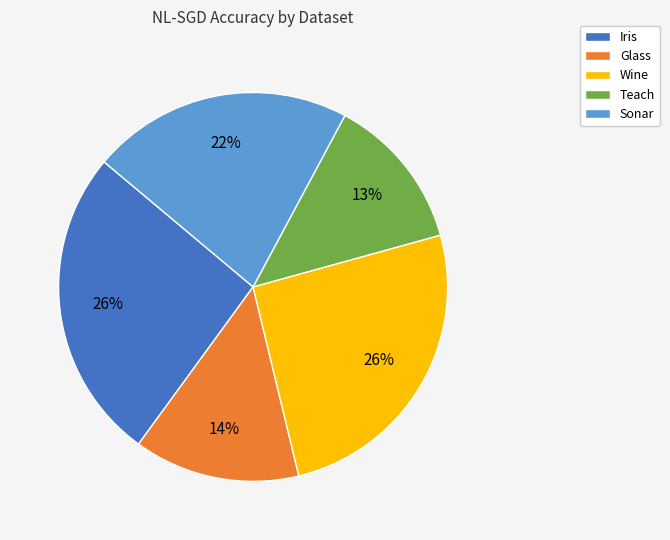

What is the ratio of the value at Sonar to the value at Iris?

0.8